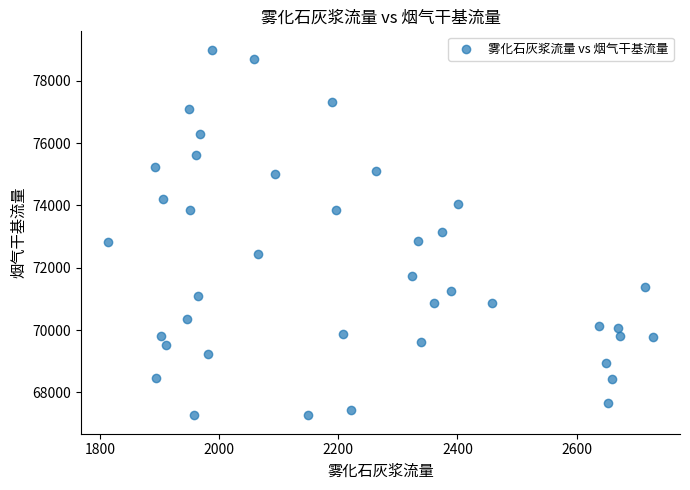

What is the range of Y values (max minus min)?

11739.9